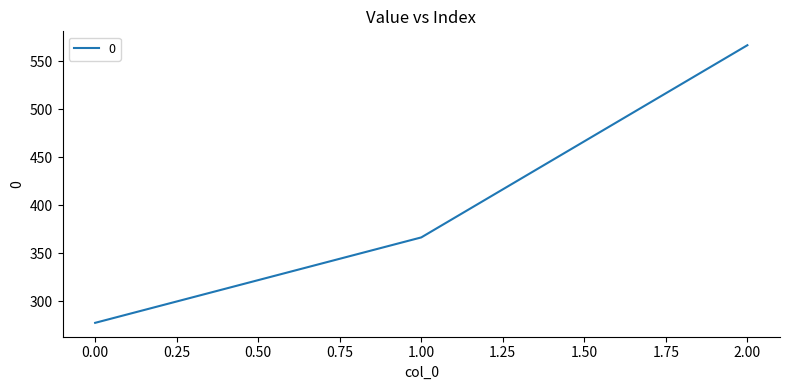

How many series are shown in this chart?

1